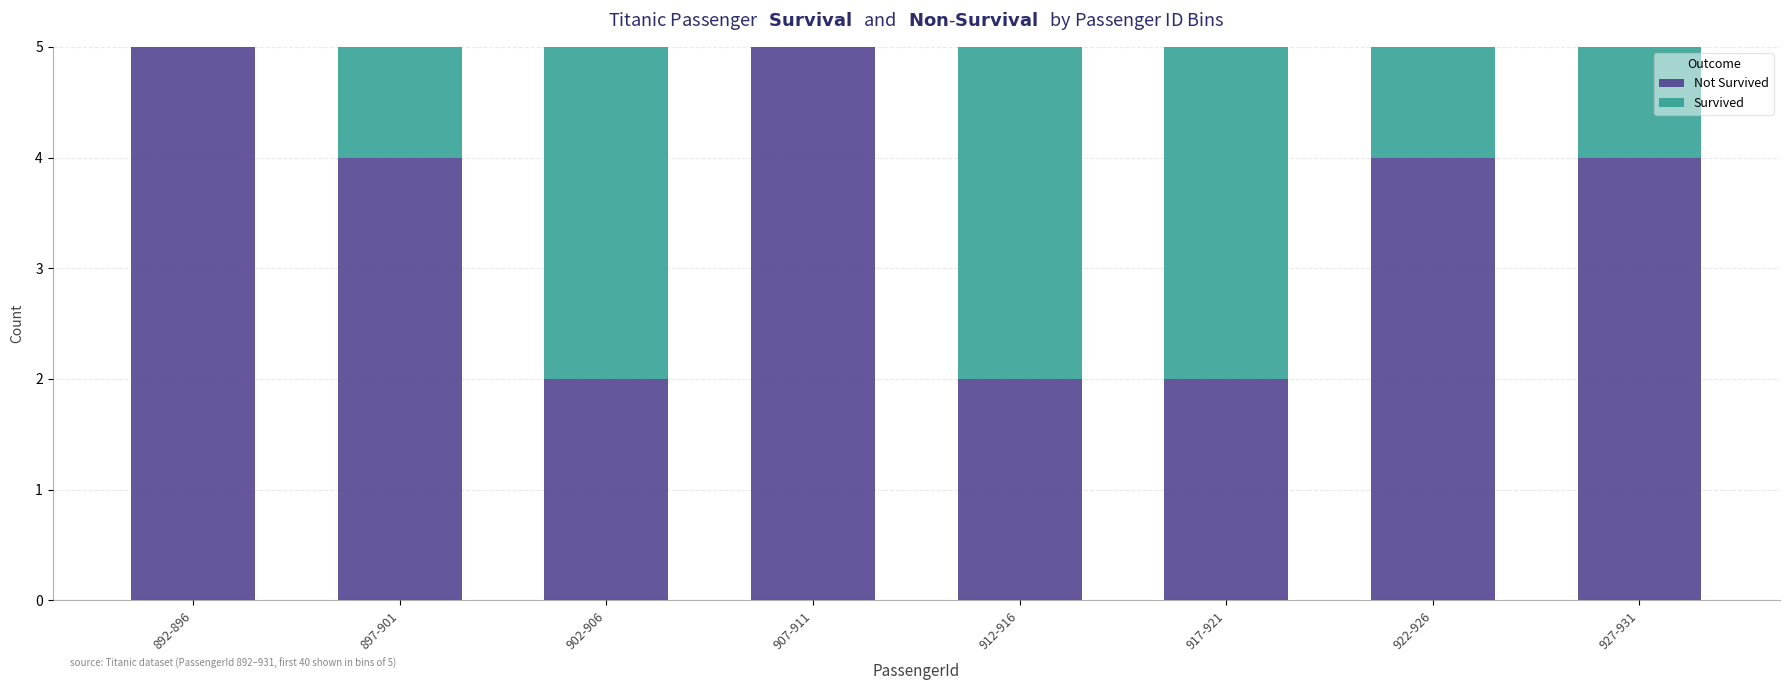

What is the total value across all series at 917-921?

5